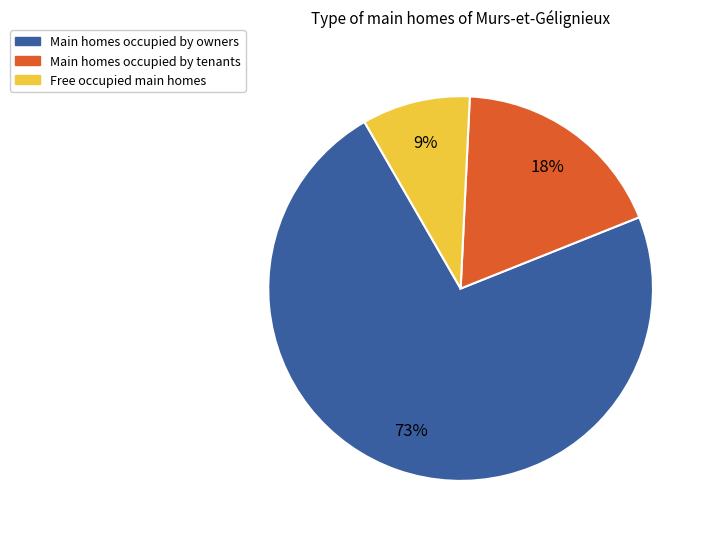

What percentage is the Main homes occupied by owners slice, to the nearest percent?

73%